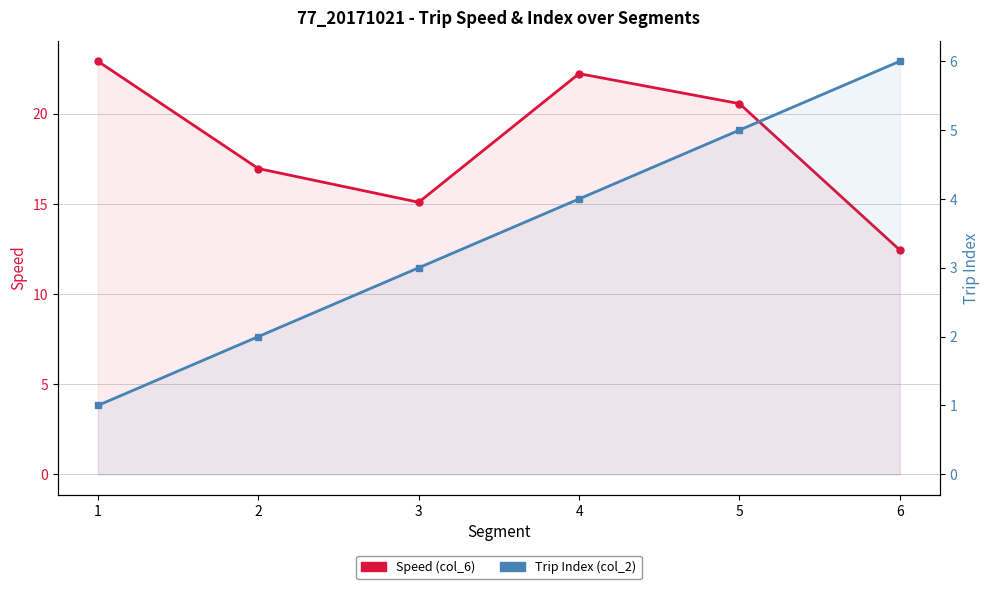

How many interior local peaks does the Speed (col_6) series have?

1